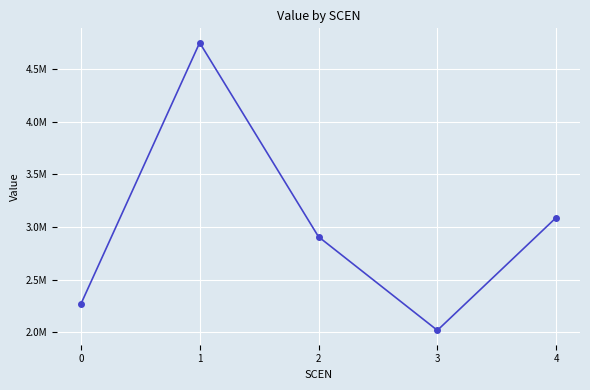

What is the minimum value shown in the chart?

2018932.0